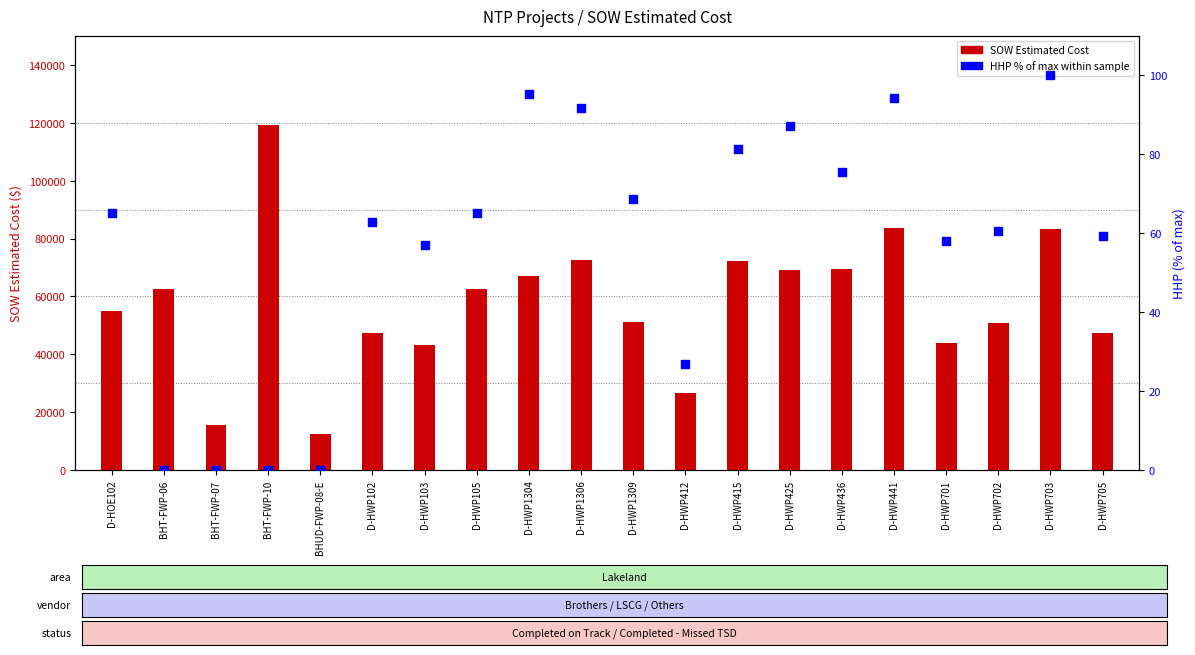

Is the value of HHP % of max at D-HWP105 greater than the value of SOW Estimated Cost at D-HWP1304?

No